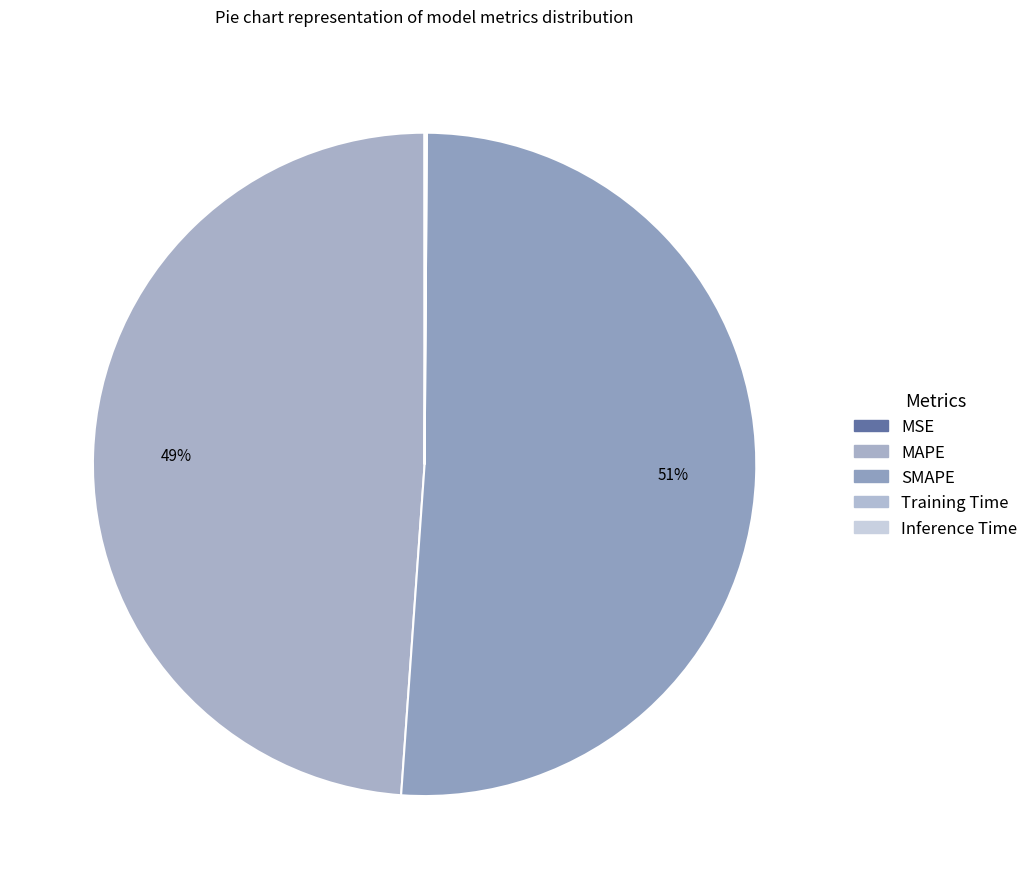

Does any single category account for the majority?

Yes